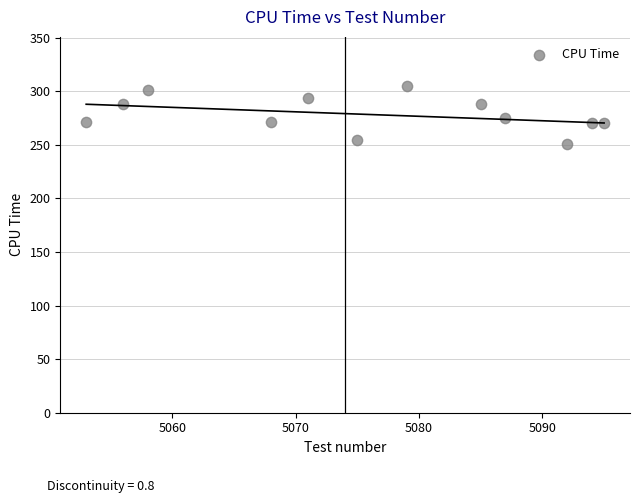

What is the range of Y values (max minus min)?

54.5